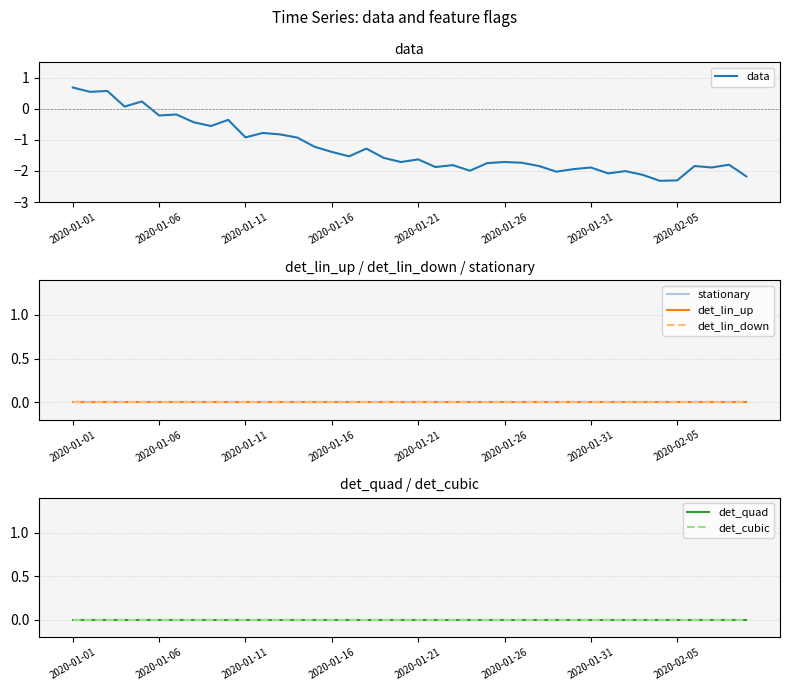

Reading right to left, transcribe all the data shown in this chart.

data: -2.2	-1.8	-1.9	-1.8	-2.3	-2.3	-2.1	-2.0	-2.1	-1.9	-1.9	-2.0	-1.8	-1.7	-1.7	-1.7	-2.0	-1.8	-1.9	-1.6	-1.7	-1.6	-1.3	-1.5	-1.4	-1.2	-0.9	-0.8	-0.8	-0.9	-0.4	-0.6	-0.4	-0.2	-0.2	0.2	0.1	0.6	0.5	0.7
stationary: 0.0	0.0	0.0	0.0	0.0	0.0	0.0	0.0	0.0	0.0	0.0	0.0	0.0	0.0	0.0	0.0	0.0	0.0	0.0	0.0	0.0	0.0	0.0	0.0	0.0	0.0	0.0	0.0	0.0	0.0	0.0	0.0	0.0	0.0	0.0	0.0	0.0	0.0	0.0	0.0
det_lin_up: 0.0	0.0	0.0	0.0	0.0	0.0	0.0	0.0	0.0	0.0	0.0	0.0	0.0	0.0	0.0	0.0	0.0	0.0	0.0	0.0	0.0	0.0	0.0	0.0	0.0	0.0	0.0	0.0	0.0	0.0	0.0	0.0	0.0	0.0	0.0	0.0	0.0	0.0	0.0	0.0
det_lin_down: 0.0	0.0	0.0	0.0	0.0	0.0	0.0	0.0	0.0	0.0	0.0	0.0	0.0	0.0	0.0	0.0	0.0	0.0	0.0	0.0	0.0	0.0	0.0	0.0	0.0	0.0	0.0	0.0	0.0	0.0	0.0	0.0	0.0	0.0	0.0	0.0	0.0	0.0	0.0	0.0
det_quad: 0.0	0.0	0.0	0.0	0.0	0.0	0.0	0.0	0.0	0.0	0.0	0.0	0.0	0.0	0.0	0.0	0.0	0.0	0.0	0.0	0.0	0.0	0.0	0.0	0.0	0.0	0.0	0.0	0.0	0.0	0.0	0.0	0.0	0.0	0.0	0.0	0.0	0.0	0.0	0.0
det_cubic: 0.0	0.0	0.0	0.0	0.0	0.0	0.0	0.0	0.0	0.0	0.0	0.0	0.0	0.0	0.0	0.0	0.0	0.0	0.0	0.0	0.0	0.0	0.0	0.0	0.0	0.0	0.0	0.0	0.0	0.0	0.0	0.0	0.0	0.0	0.0	0.0	0.0	0.0	0.0	0.0